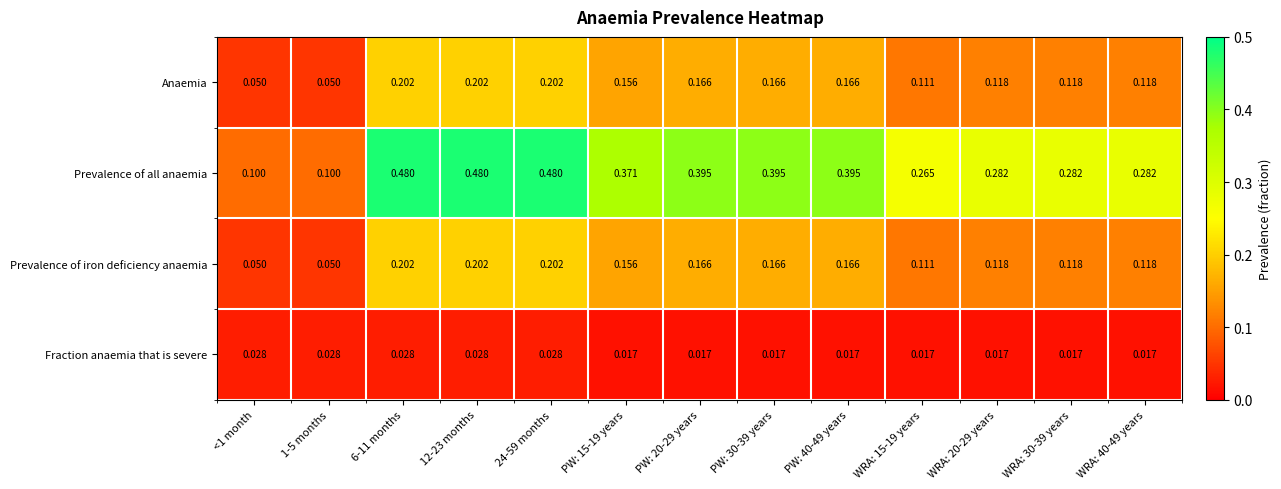

Is the value of Anaemia at <1 month greater than the value of Prevalence of all anaemia at 1-5 months?

No